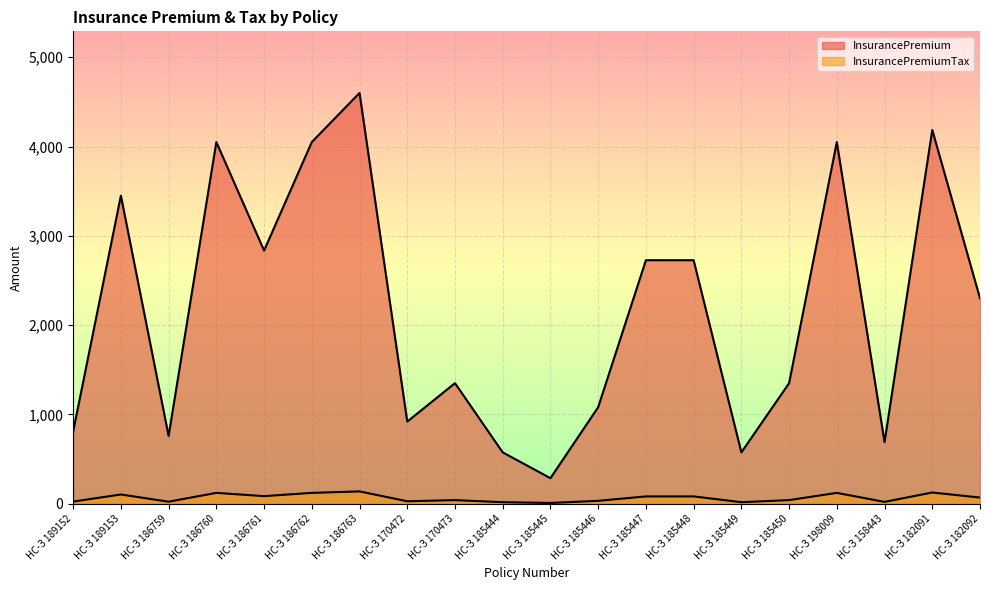

At which label is InsurancePremiumTax closest to 73?

НС-З 182092